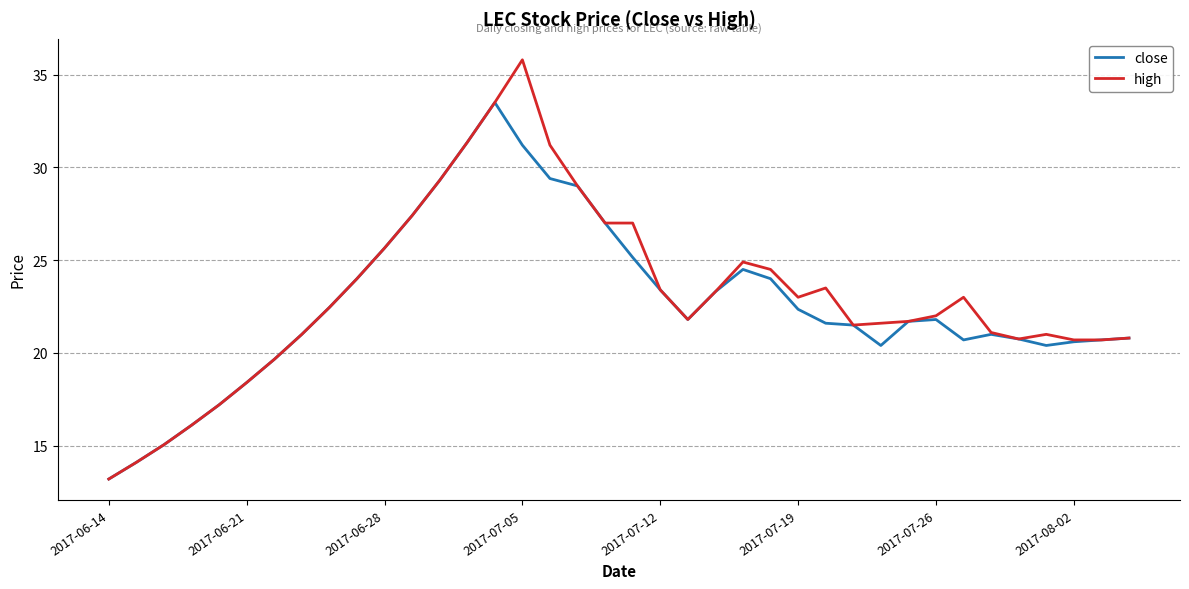

Rank the series by their maximum value, from highest to lowest.

high, close